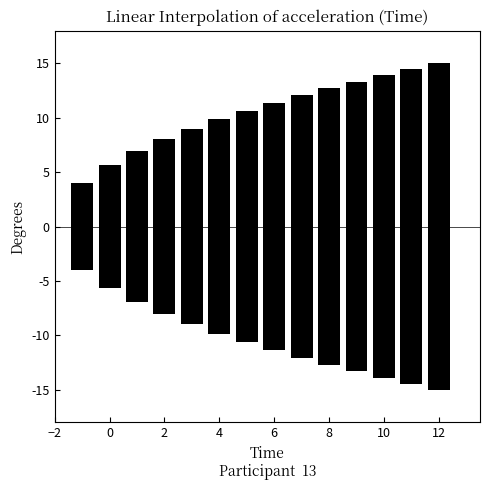

What is the label of the 7th bar from the left?

10